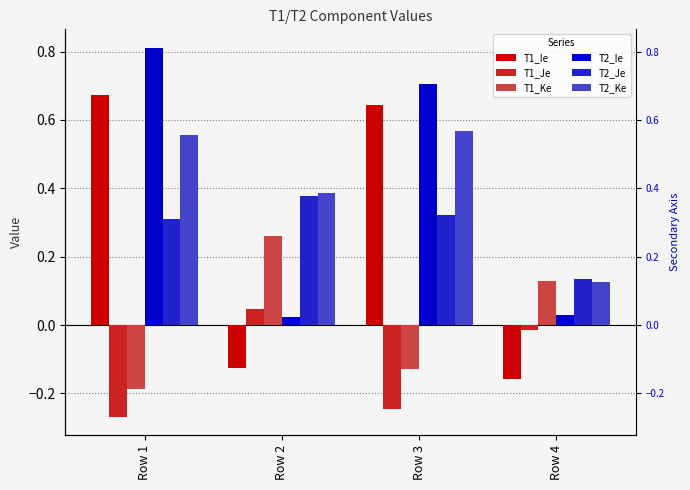

Is the value of T2_Je at Row 3 greater than the value of T1_Ke at Row 1?

Yes